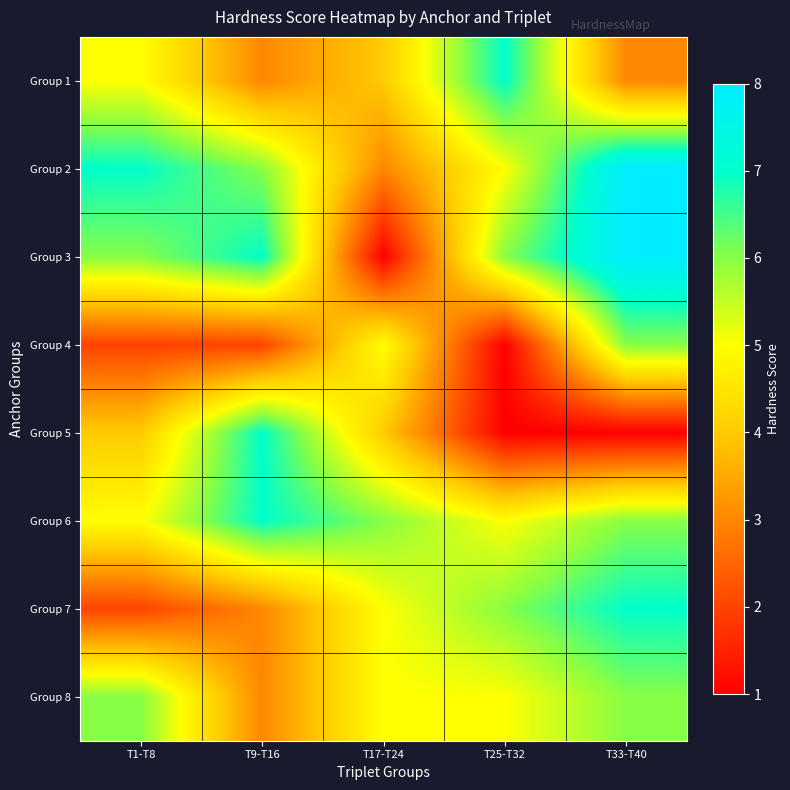

At which category is the sum across all series the highest?

T33-T40